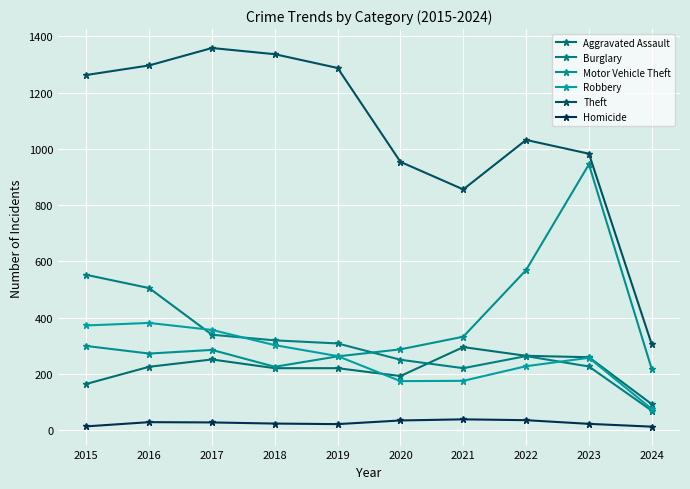

Which label corresponds to the smallest value in the chart?

2024